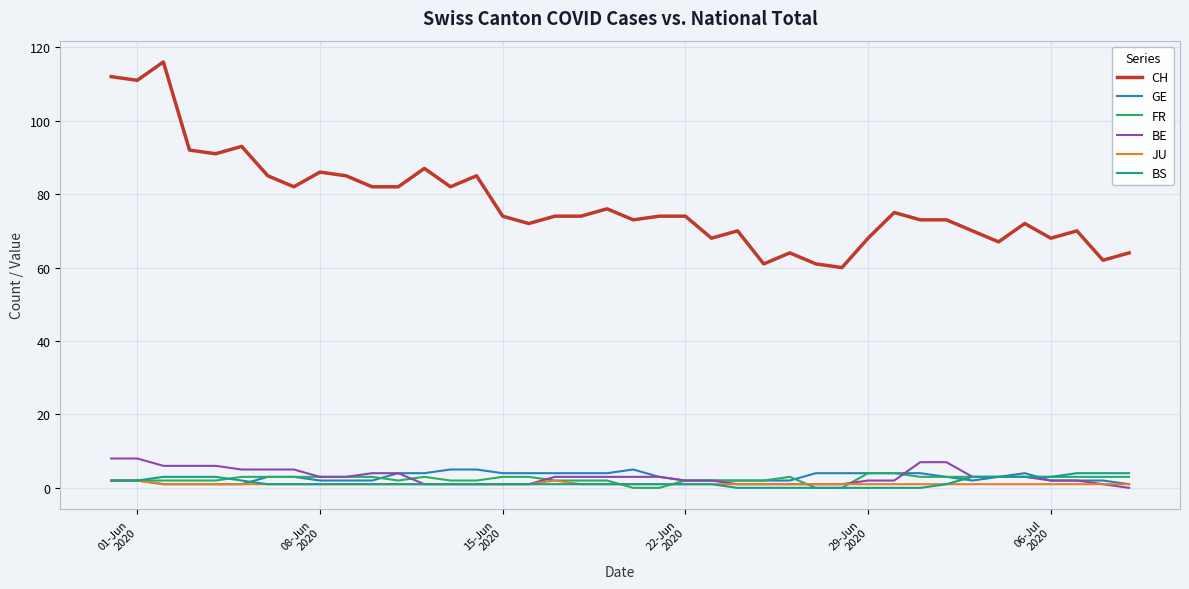

How many positive values does the BE series have?

39